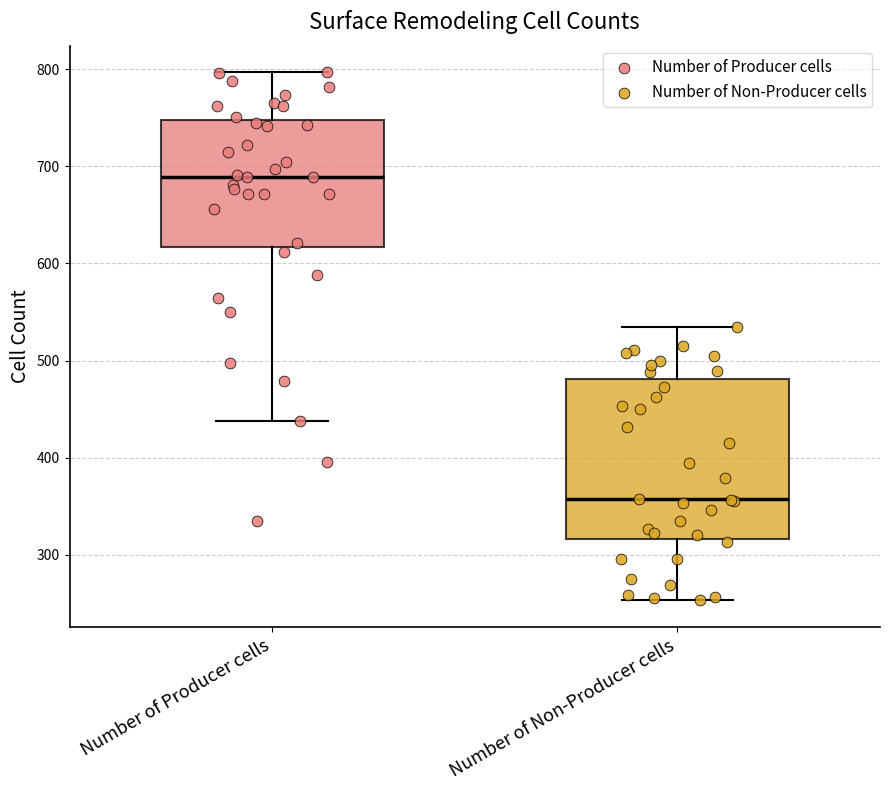

Reading left to right, read every box against the y-axis: the position of its median line, the range the box covers, and the ends of its whiskers. The values are not printed on the chart, so give them approximately, as read against the axis.

Number of Producer cells: median 690, box 620 to 750, whiskers 440 to 800
Number of Non-Producer cells: median 360, box 320 to 480, whiskers 250 to 530